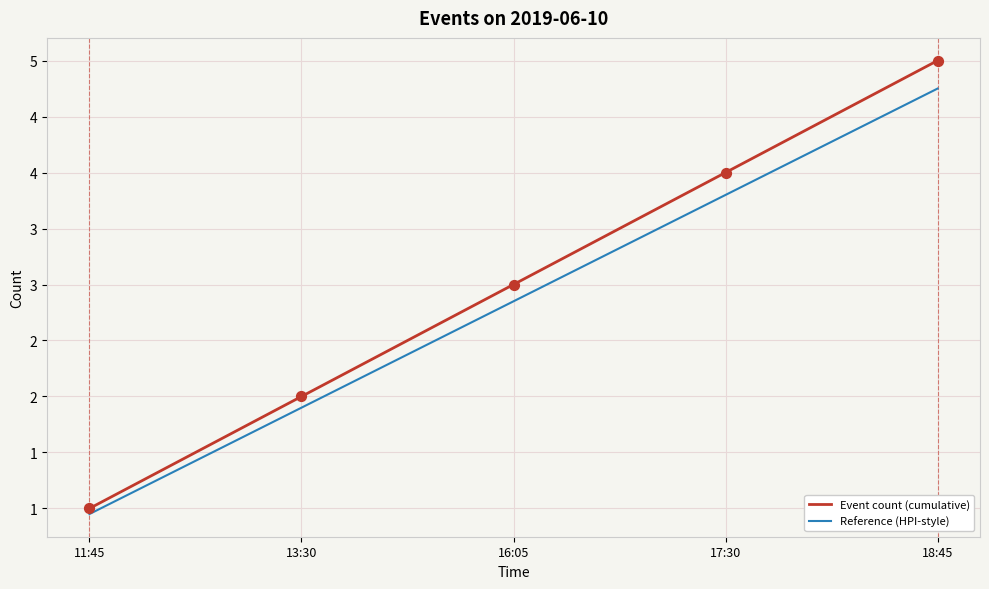

What is the total value across all series at 13:30?

3.9